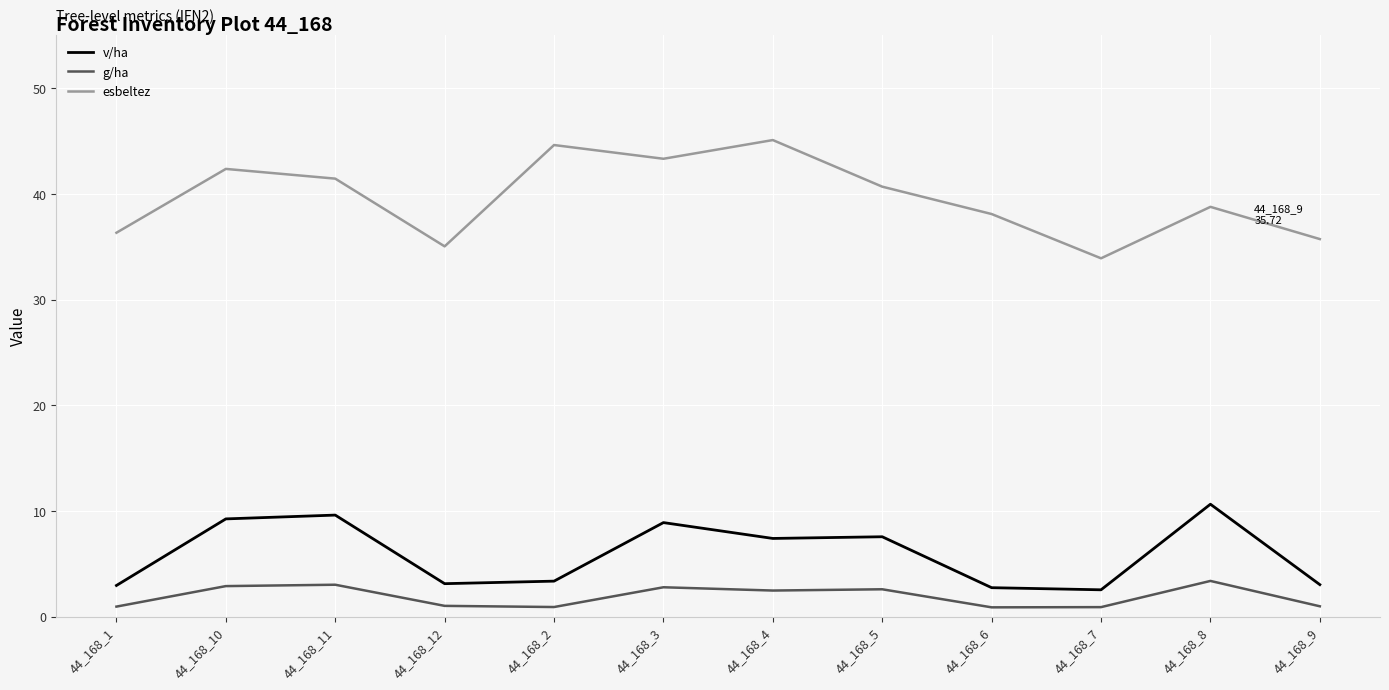

True or false: esbeltez and g/ha cross at least once.

False